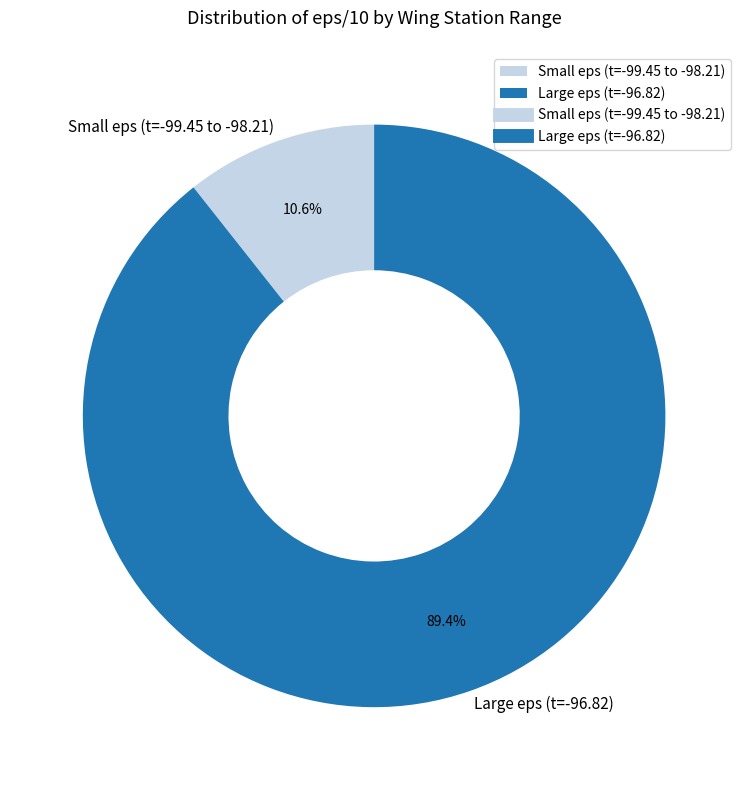

Rank the categories by value from lowest to highest.

Small eps (t=-99.45 to -98.21), Large eps (t=-96.82)